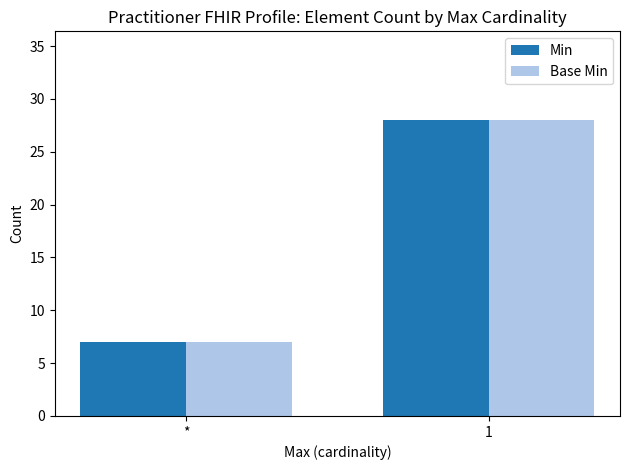

What is the sum of all Min values?

35